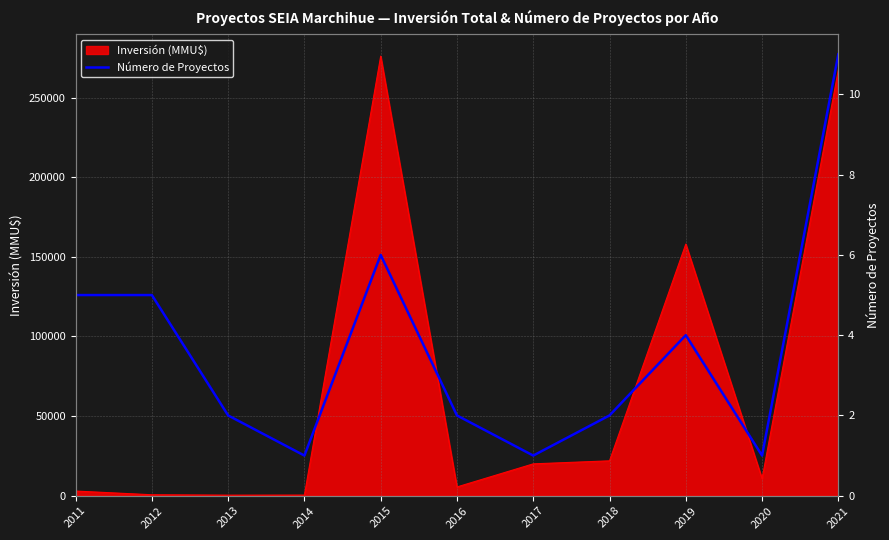

Does the chart display data point markers on the line(s)?

No